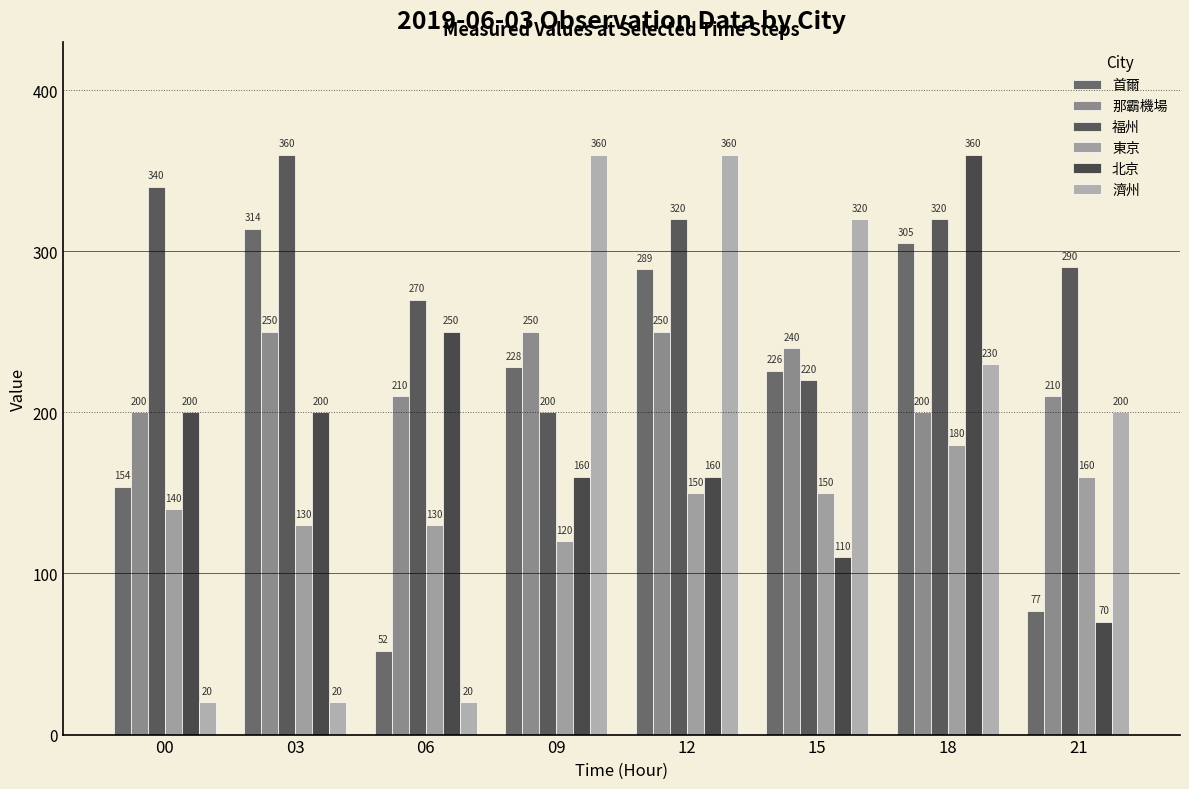

How many bars are there in each group?

6